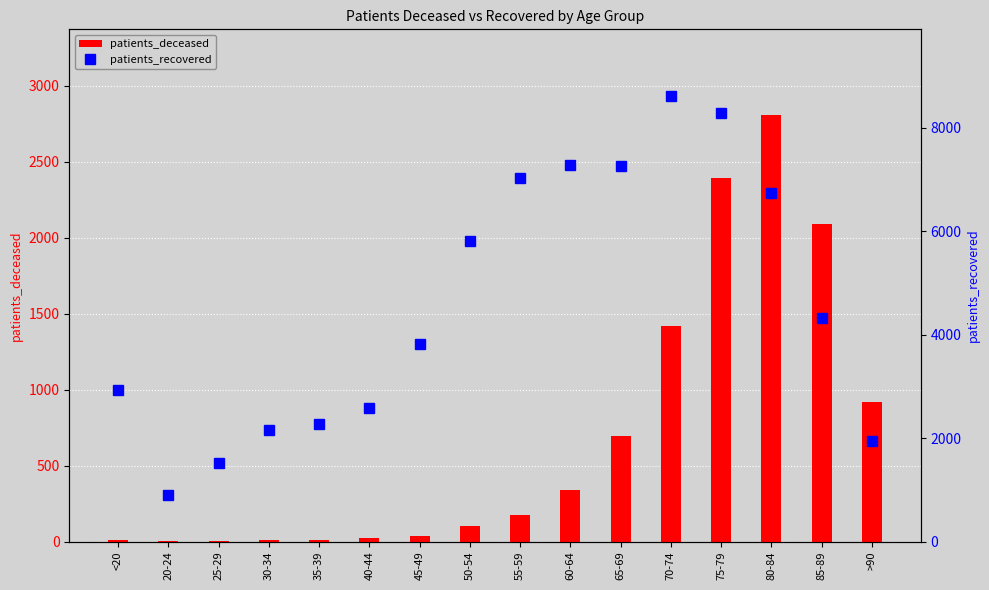

What is the difference between the second highest and second lowest values in the patients_deceased series?

2390